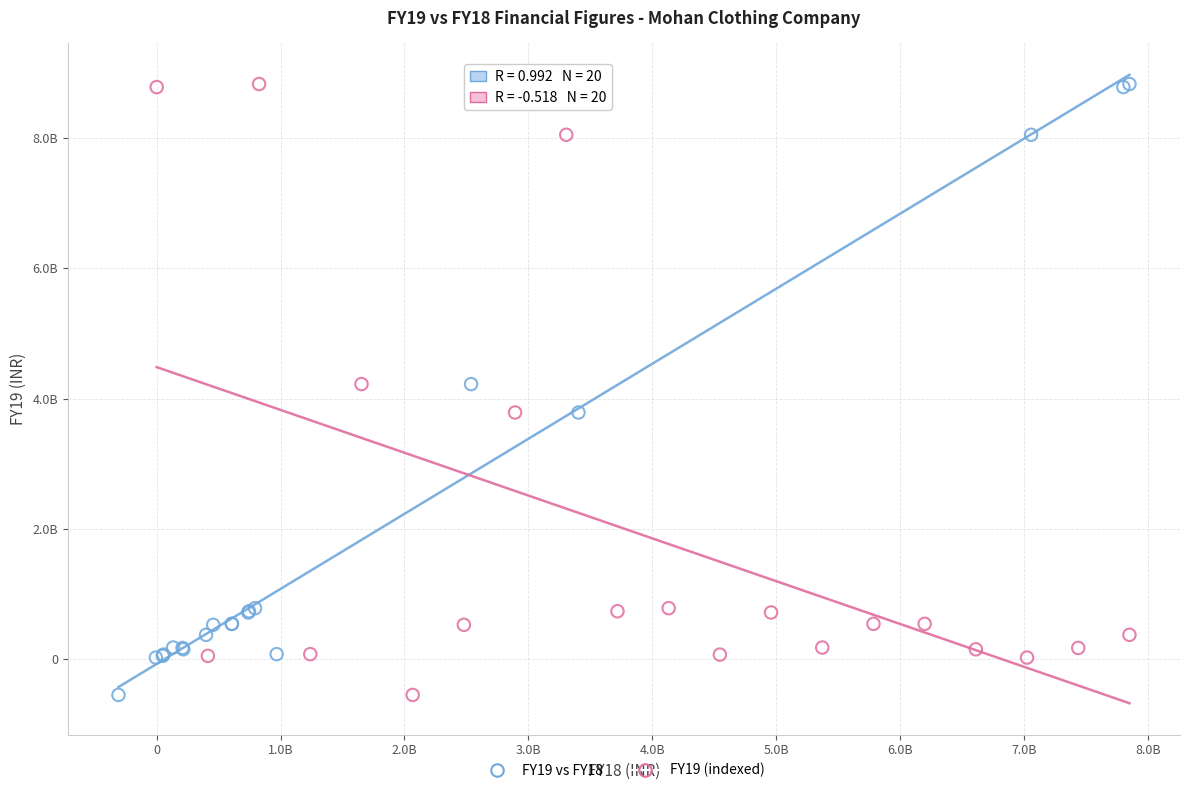

What are all the series names shown in the legend?

FY19 vs FY18, FY19 (indexed)